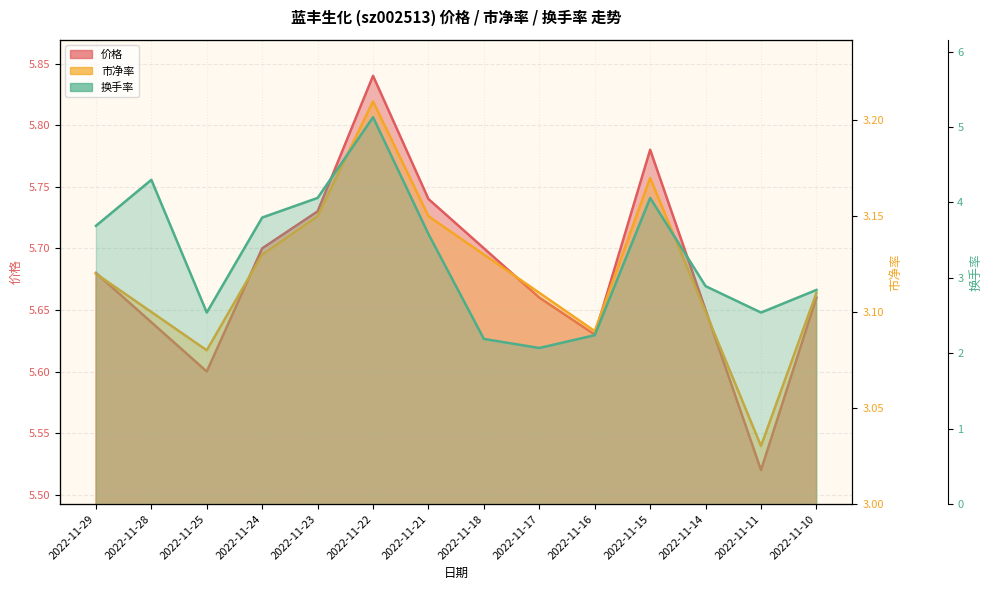

What are all the series names shown in the legend?

价格, 市净率, 换手率